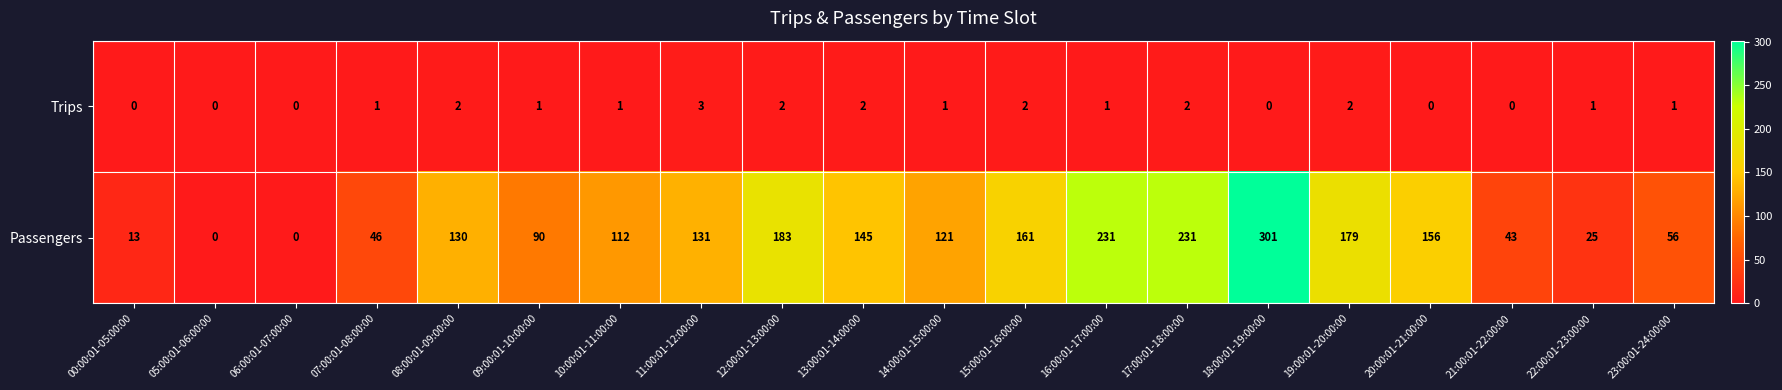

What is the total value across all series at 09:00:01-10:00:00?

91